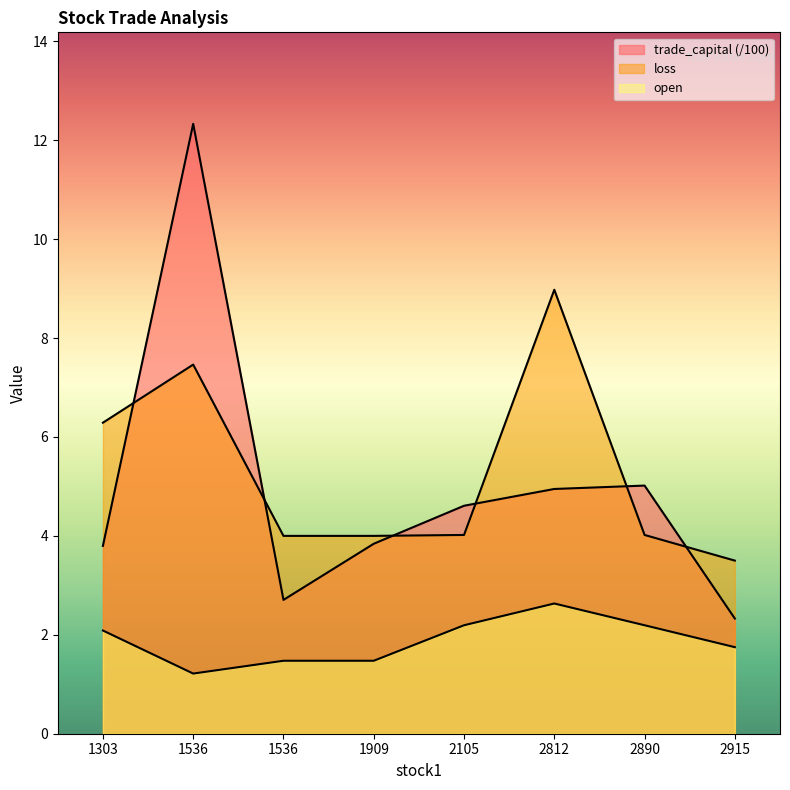

What is the maximum value shown in the chart?

12.3